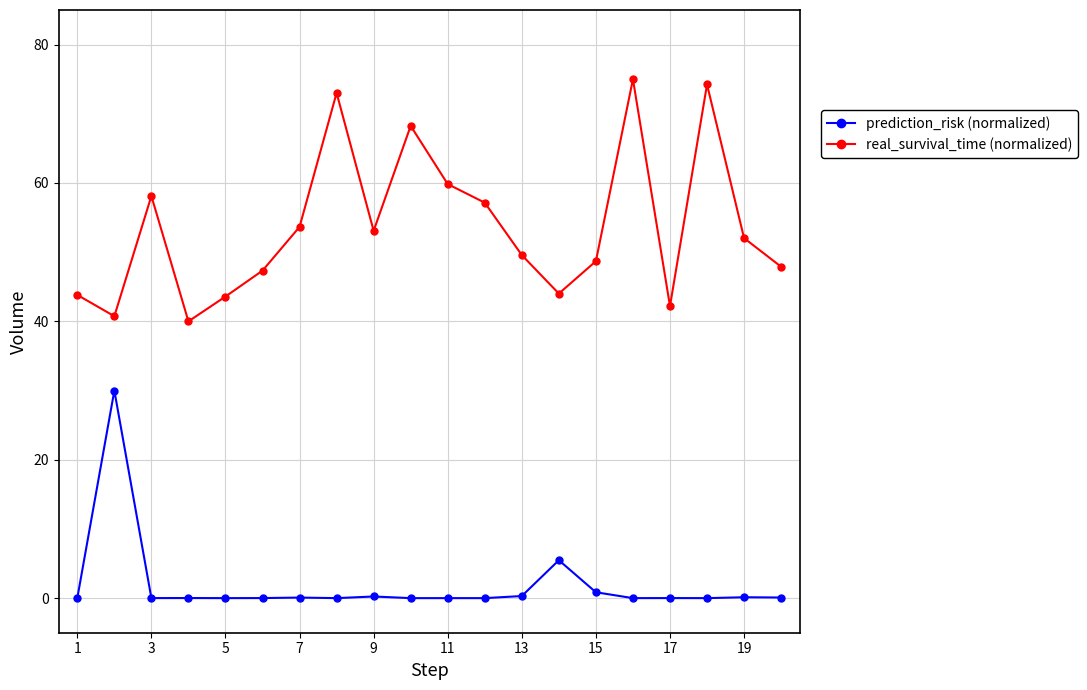

What is the average value of the prediction_risk (normalized) series?

1.9